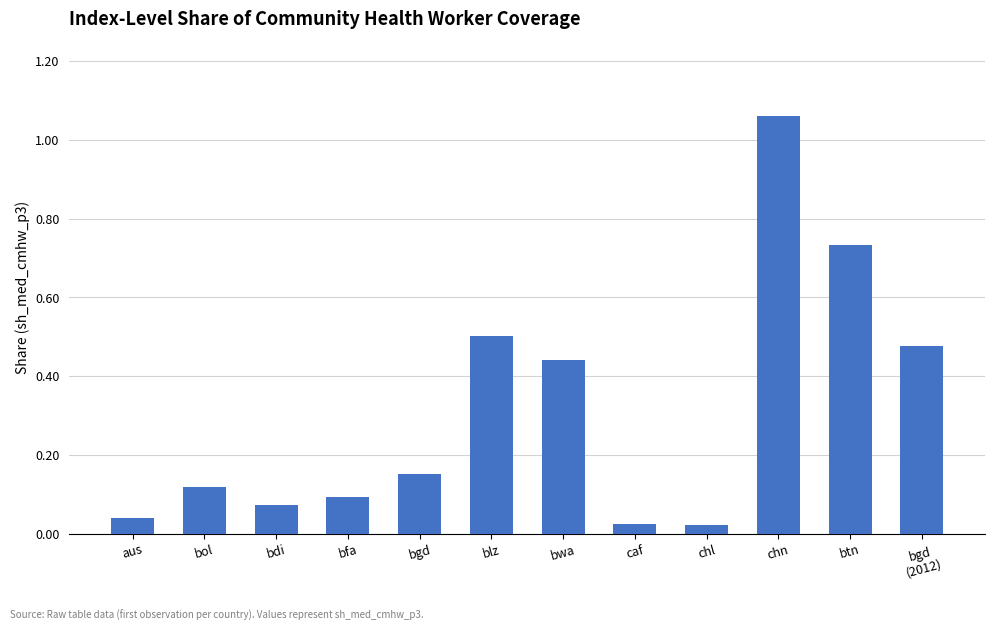

Between caf and aus, which is larger?

aus